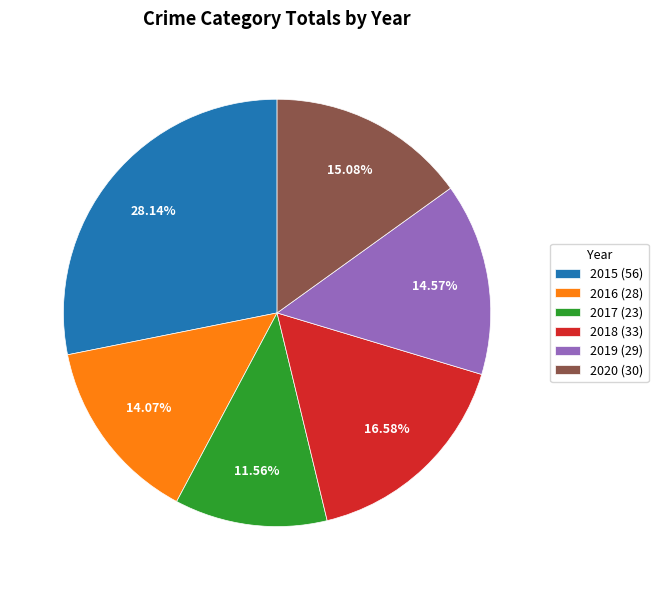

To the nearest percent, what is the difference between the 2016 and 2018 slice percentages?

3%